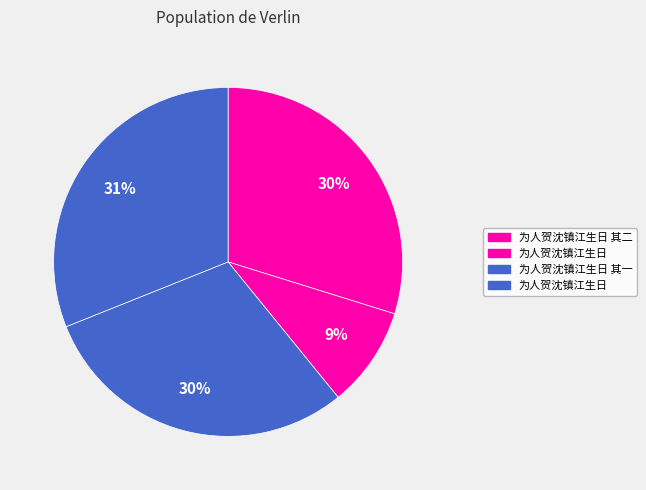

How many slices are in this pie chart?

4